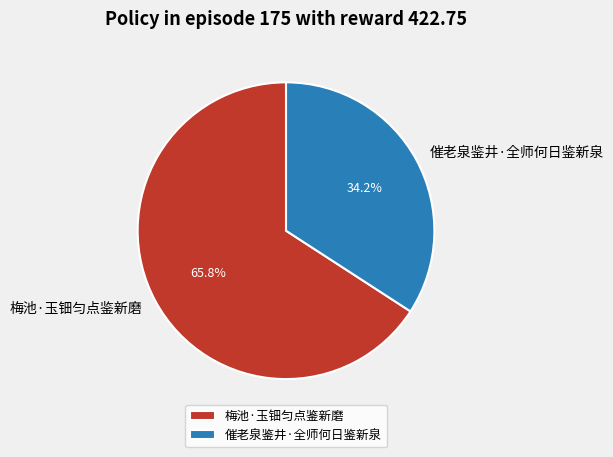

Which has a higher value, 催老泉鉴井·全师何日鉴新泉 or 梅池·玉钿匀点鉴新磨?

梅池·玉钿匀点鉴新磨